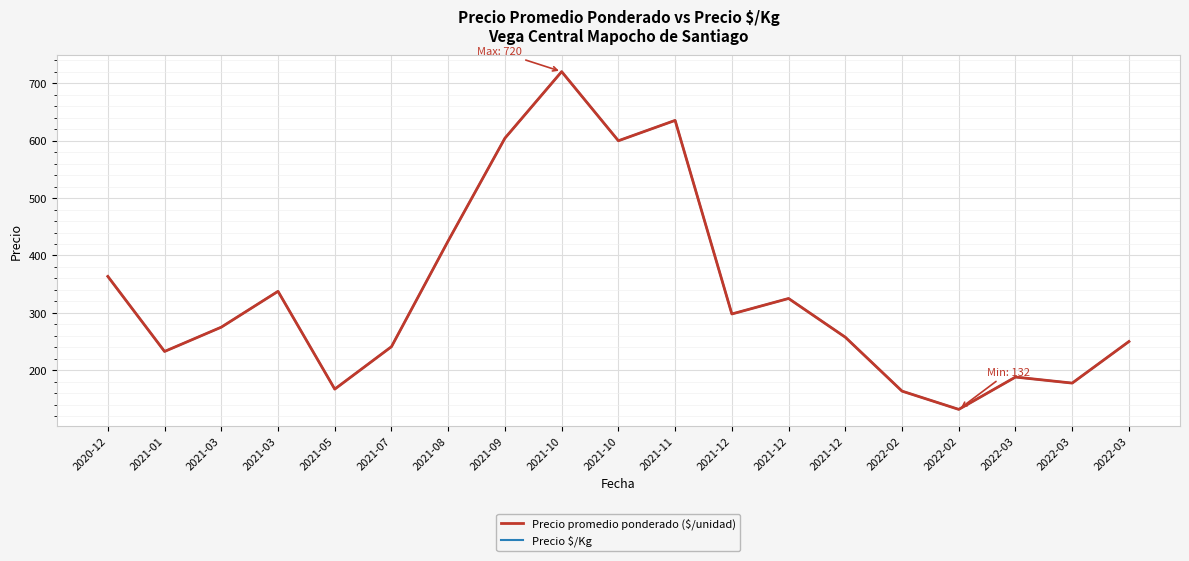

What is the label of the 12th point from the left?

2021-12